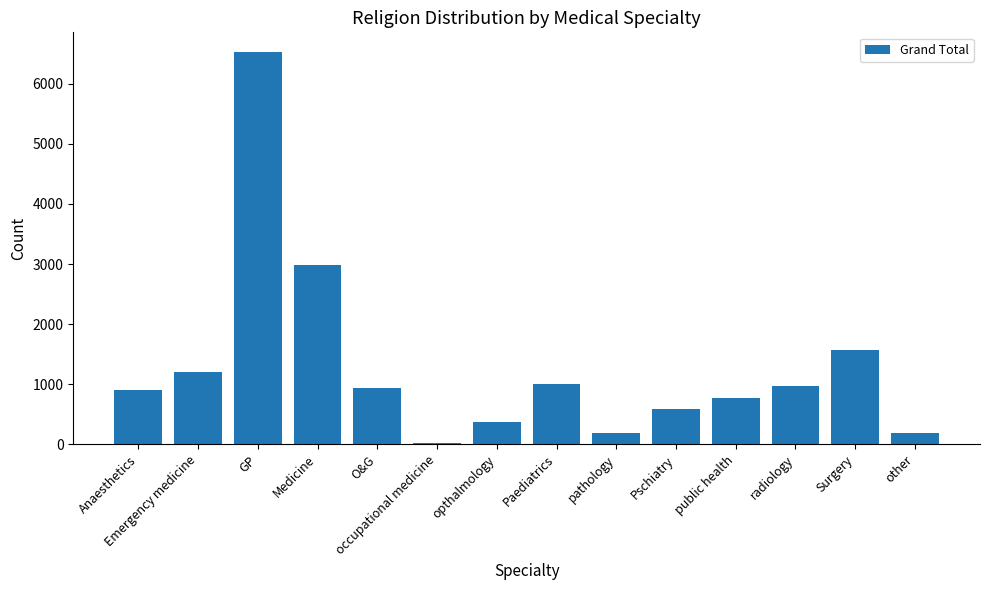

Is it true that the value at Pschiatry is 583?

True